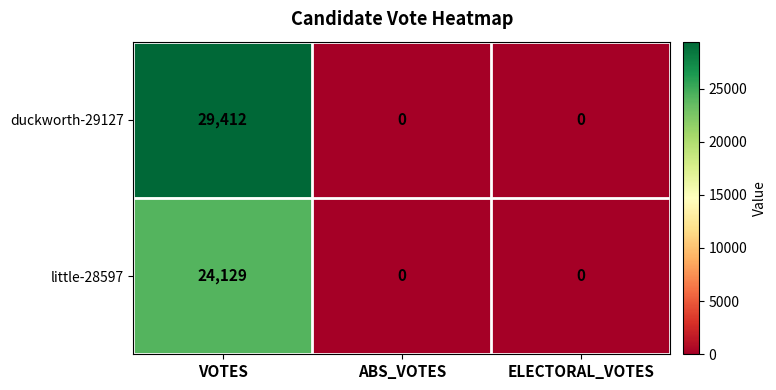

Rank the series by their maximum value, from highest to lowest.

duckworth-29127, little-28597